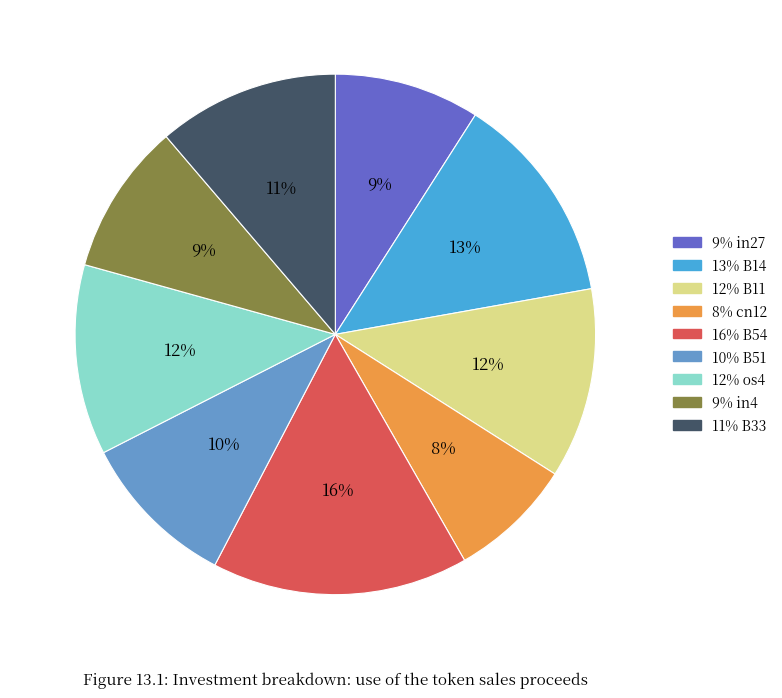

Is there any slice that represents more than half of the pie?

No